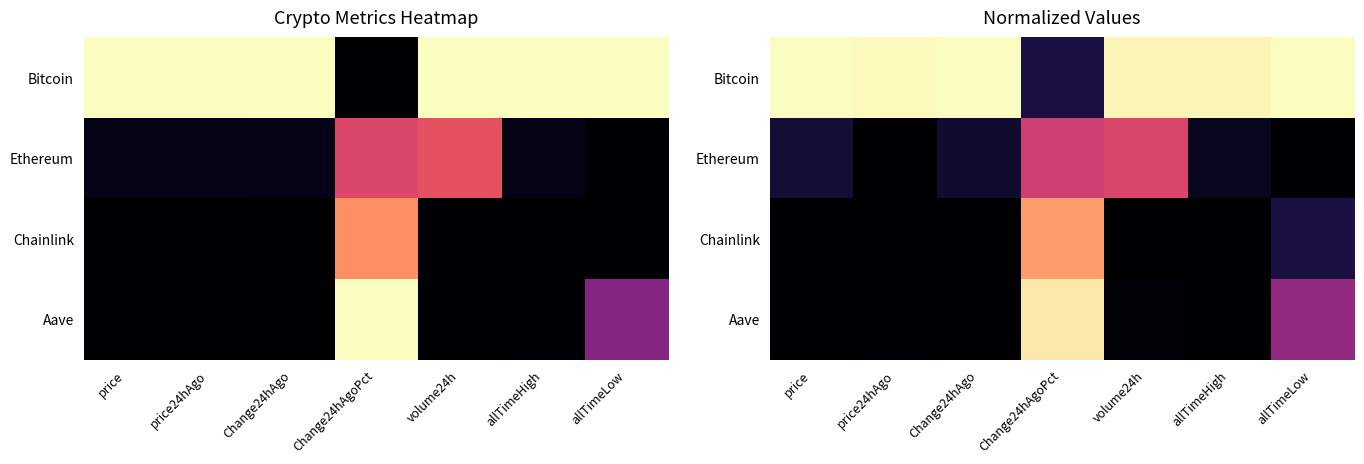

True or false: Chainlink has a value of 0.1 at allTimeLow.

True